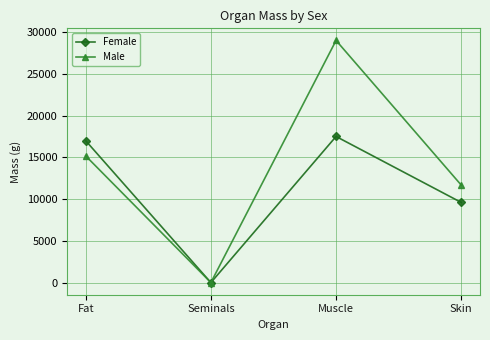

Reading left to right, extract all data points from this chart.

Female: Fat=16989.0	Seminals=0.0	Muscle=17500.0	Skin=9600.0
Male: Fat=15169.4	Seminals=6.4	Muscle=29000.0	Skin=11680.0